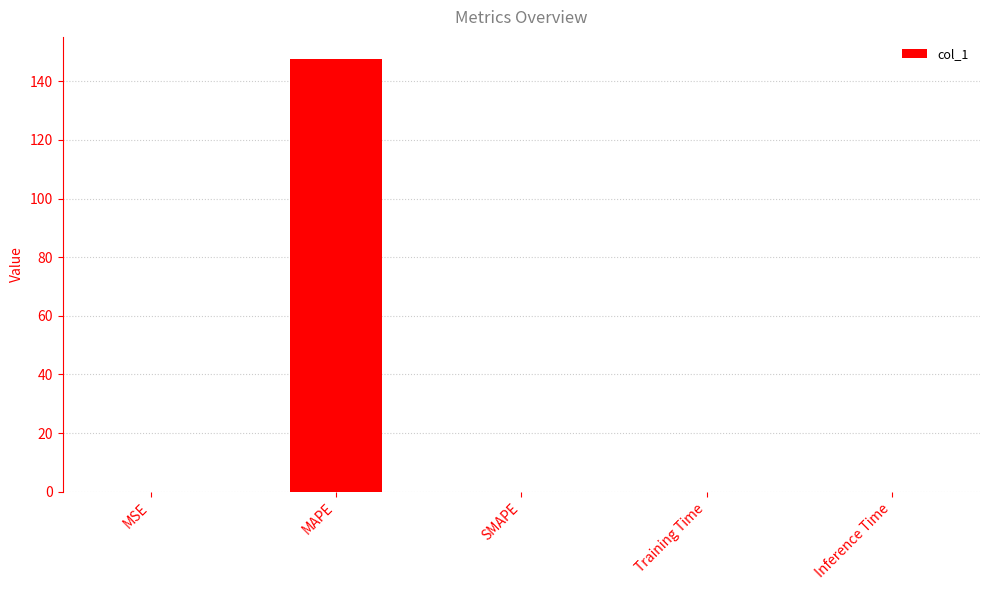

What is the greatest value displayed?

147.7